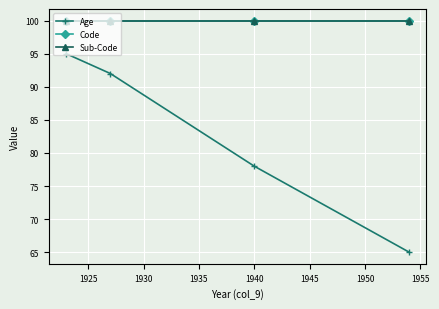

Does the chart have visible grid lines?

Yes